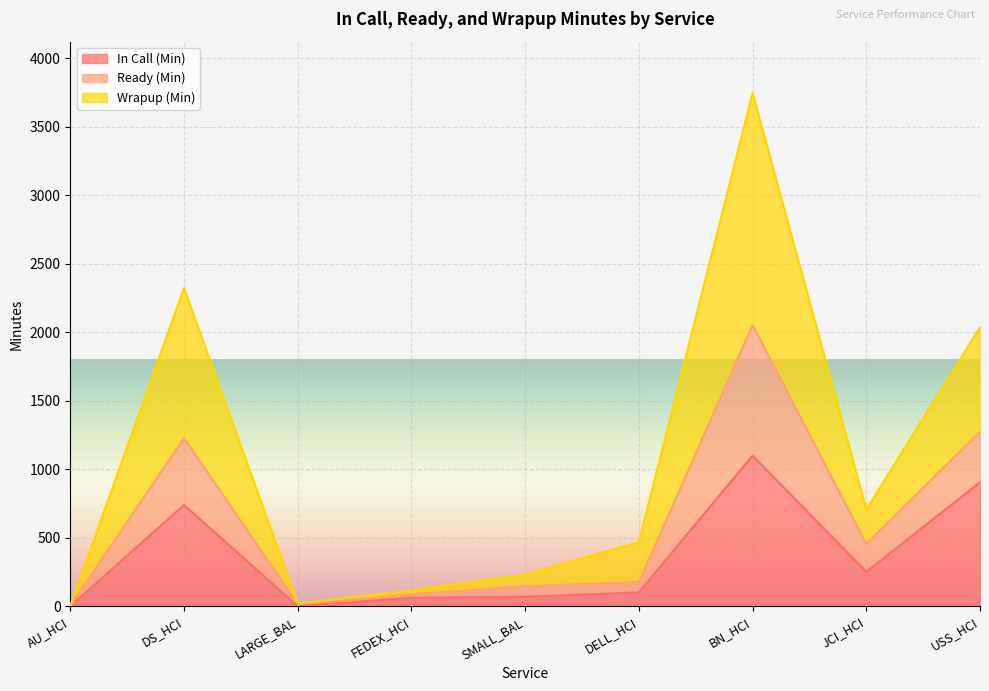

How many data points does each series have?

9